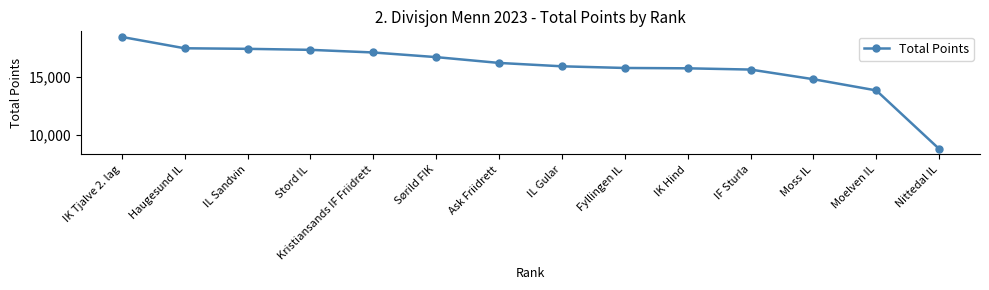

What is the label of the 13th point from the right?

Haugesund IL